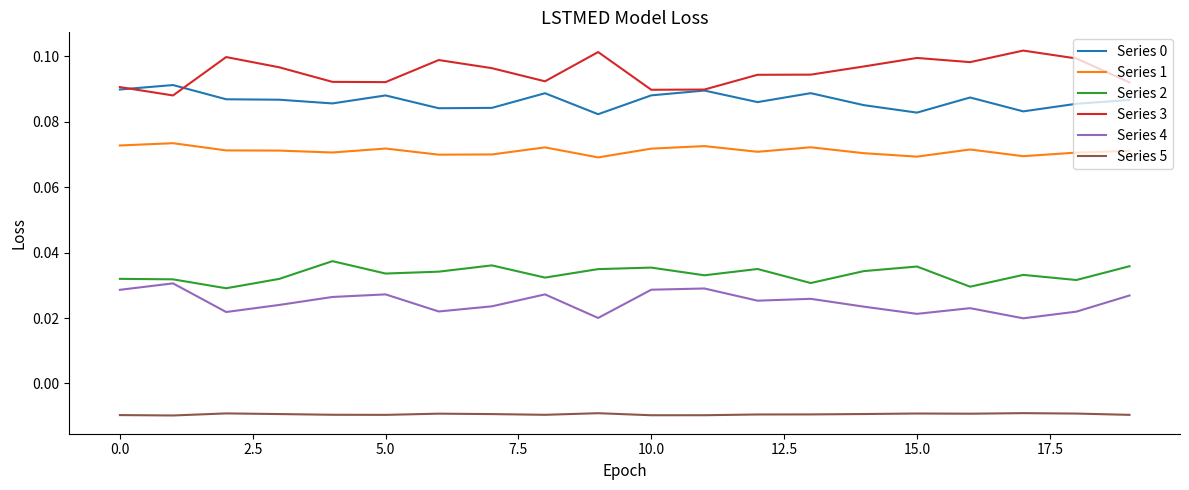

Which series has the largest total across all categories?

Series 3